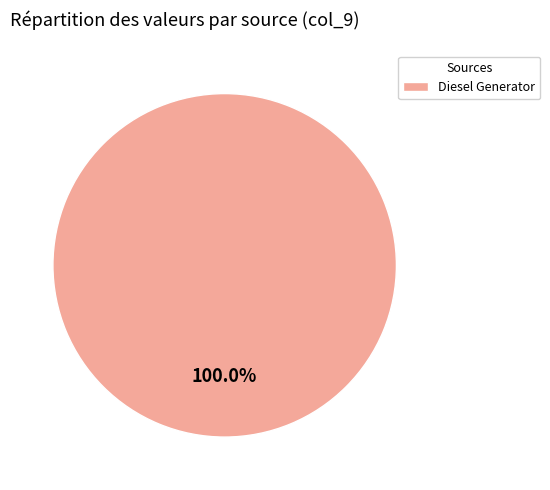

Rank the categories by value from lowest to highest.

Diesel Generator